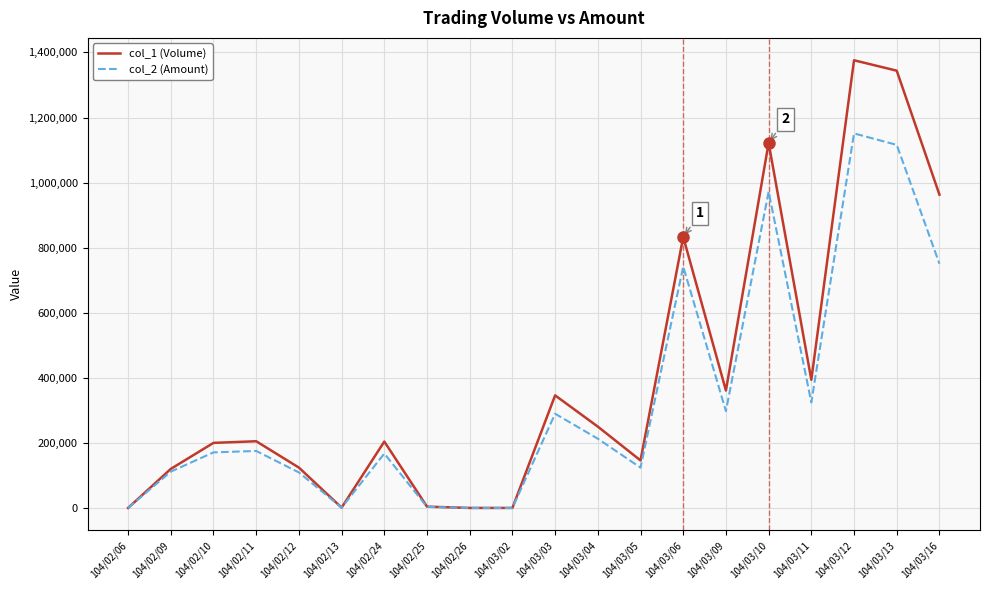

What position from the left is 104/02/06?

1